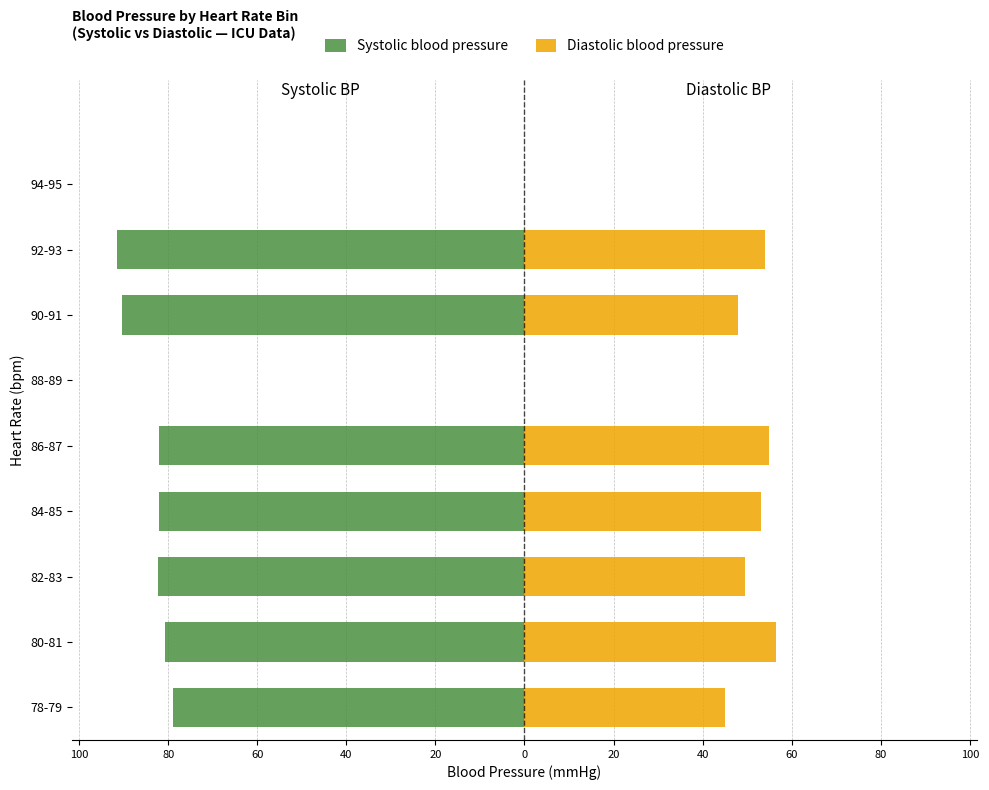

How many values in Systolic blood pressure are below zero?

7